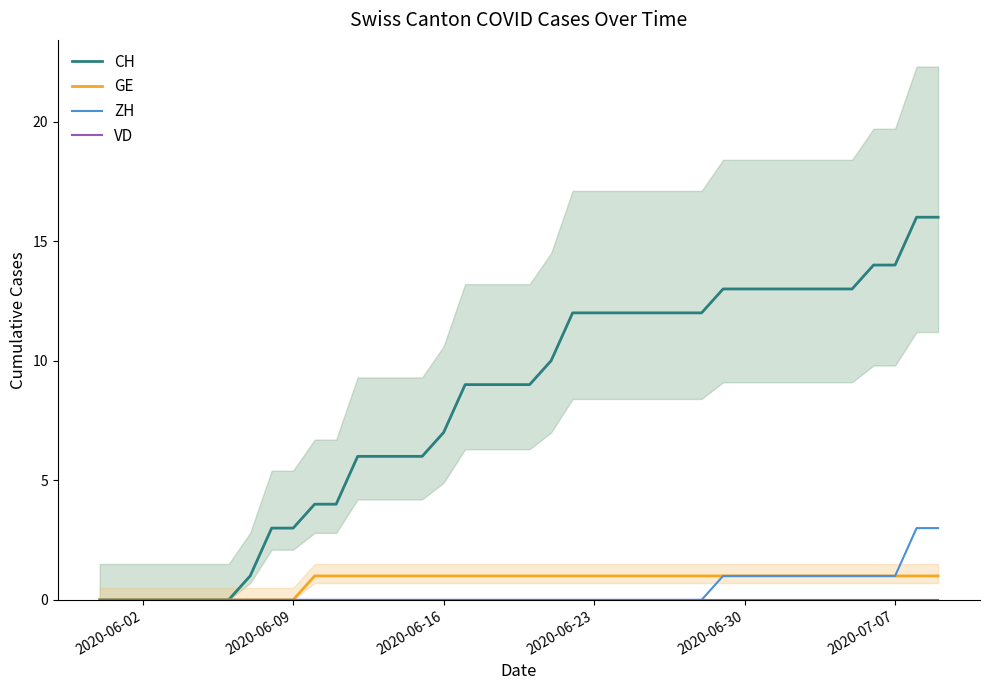

Which series has the largest total across all categories?

CH